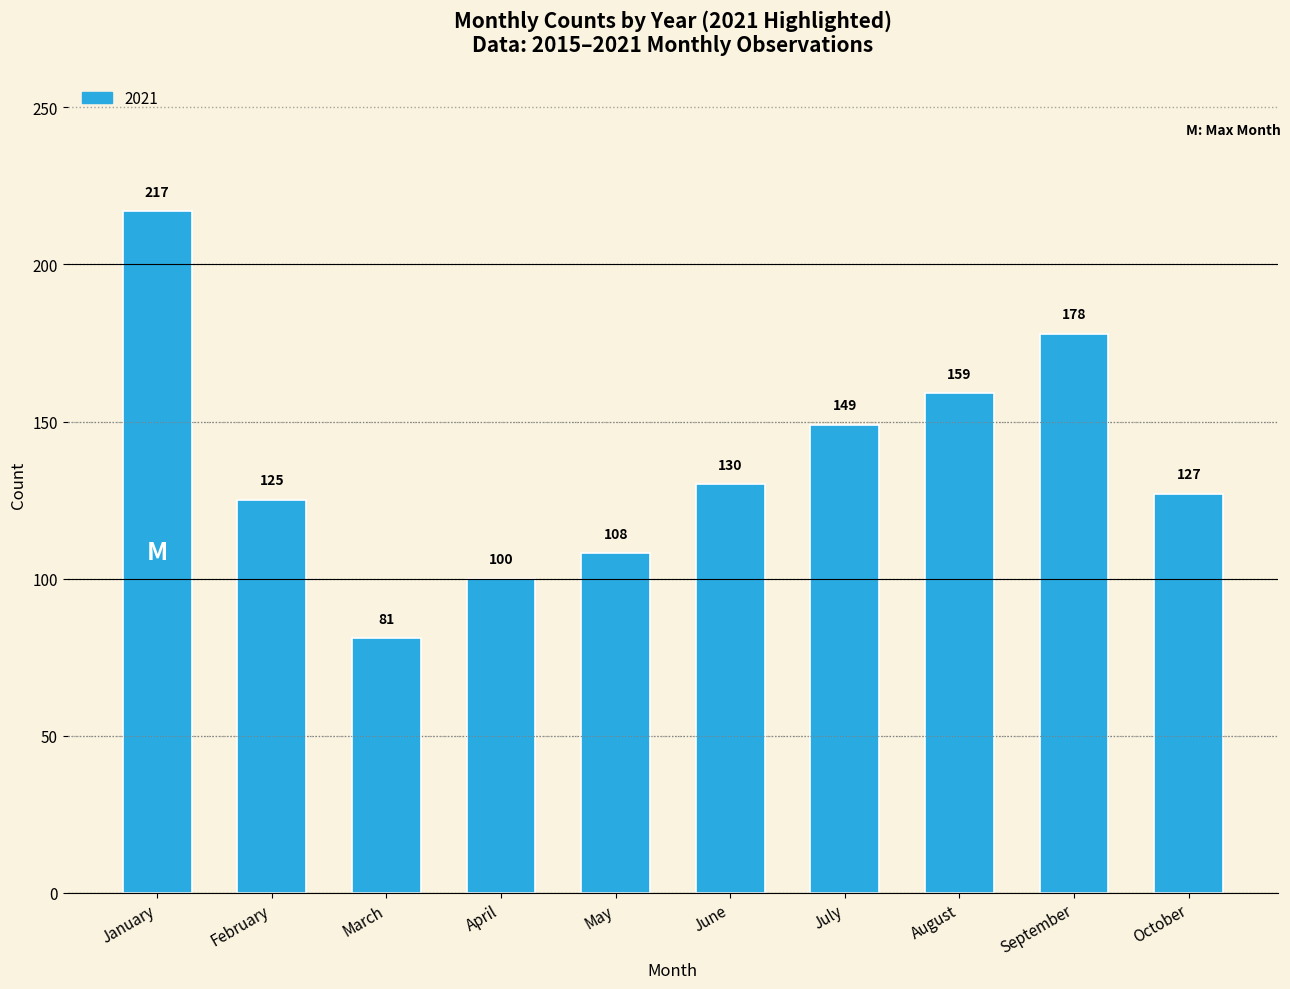

Approximately how many times larger is the value at May compared to January?

0.5